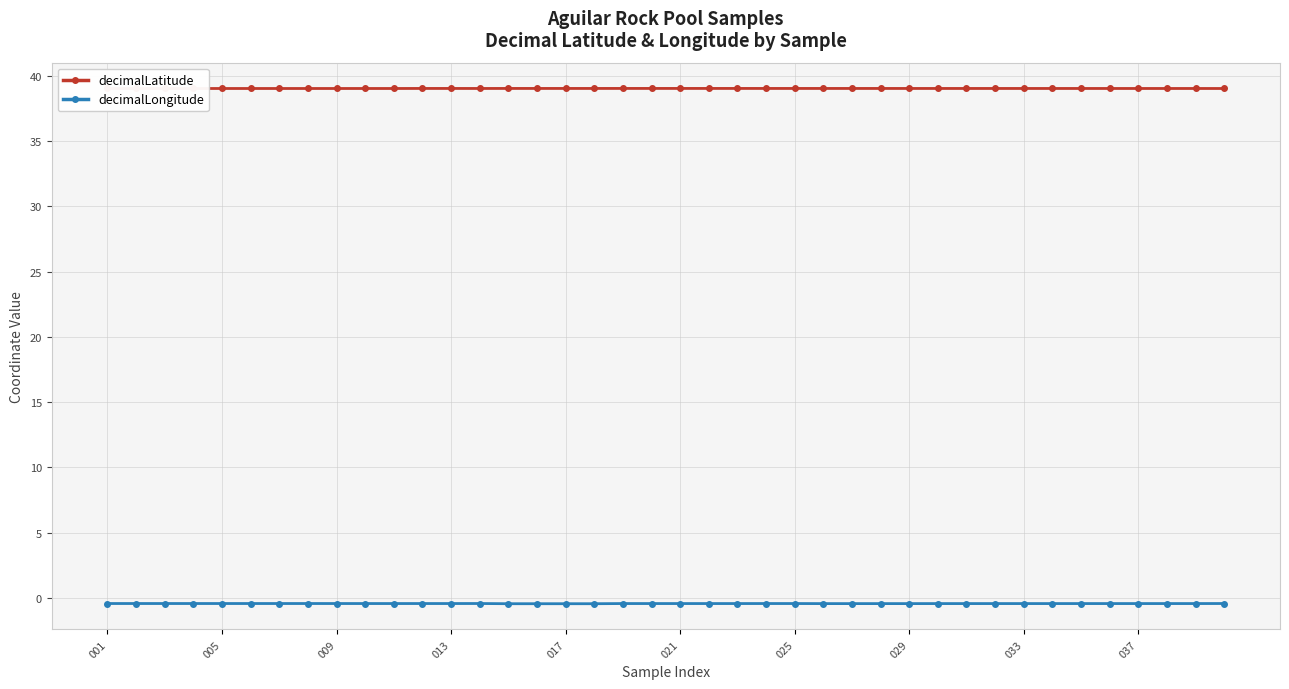

Rank the series by their average value, from lowest to highest.

decimalLongitude, decimalLatitude